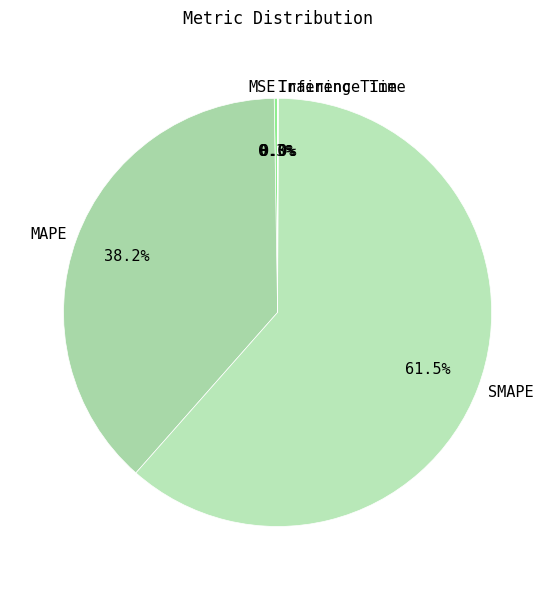

What is the largest slice in the pie chart?

SMAPE